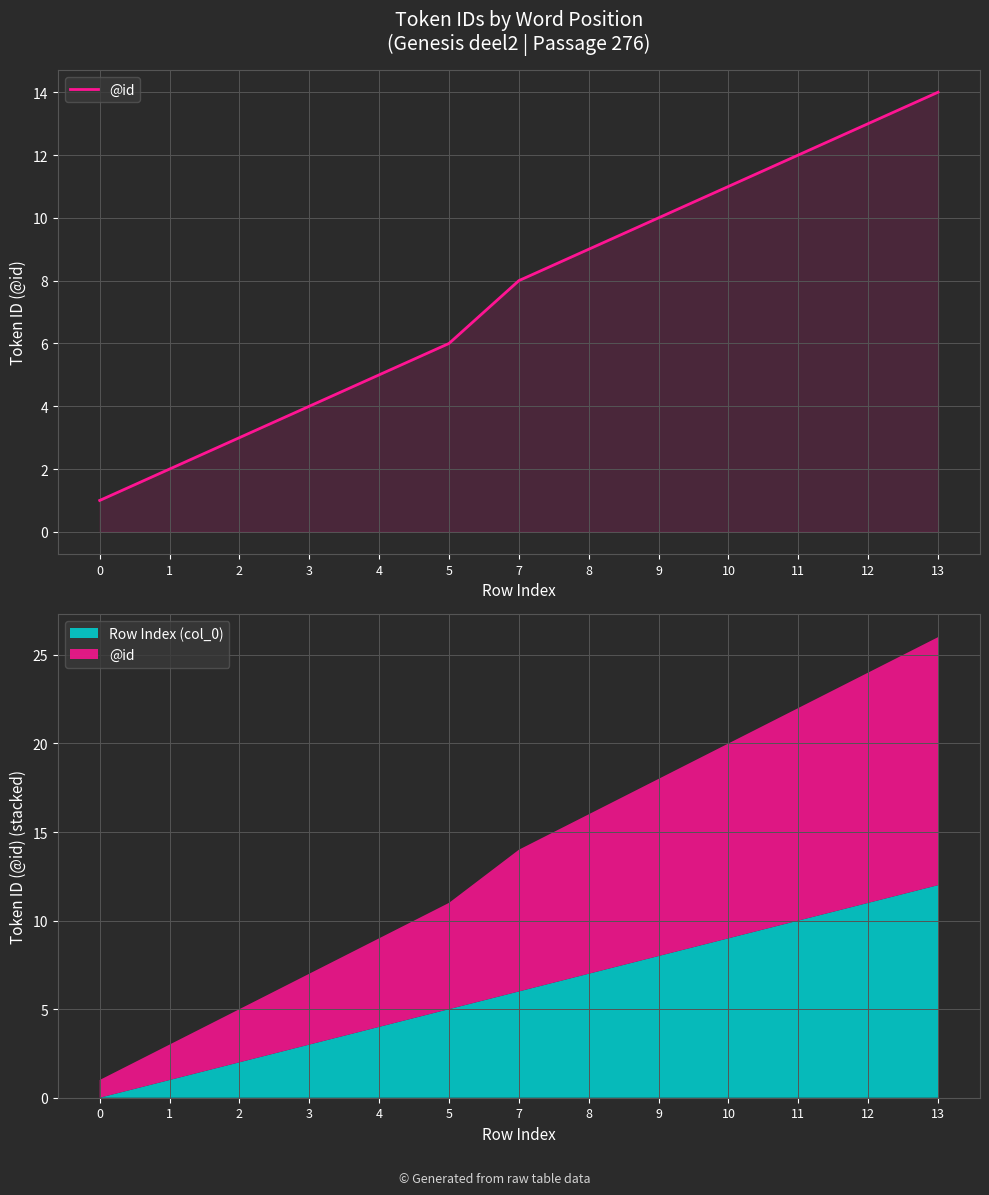

What is the sum of the values at 9 and 2?

13